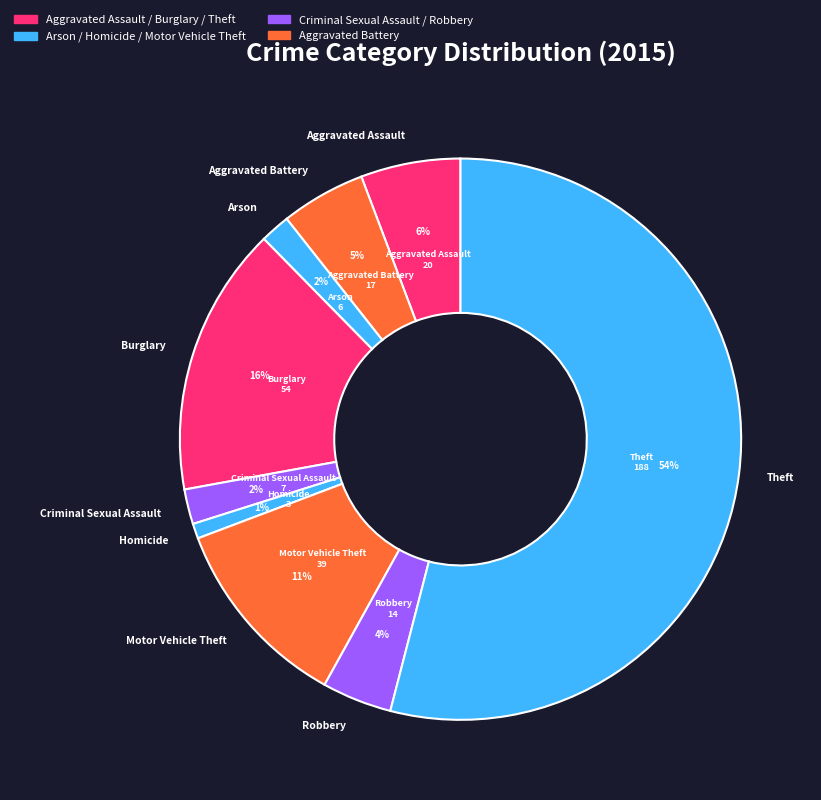

How many segments does this pie chart have?

9